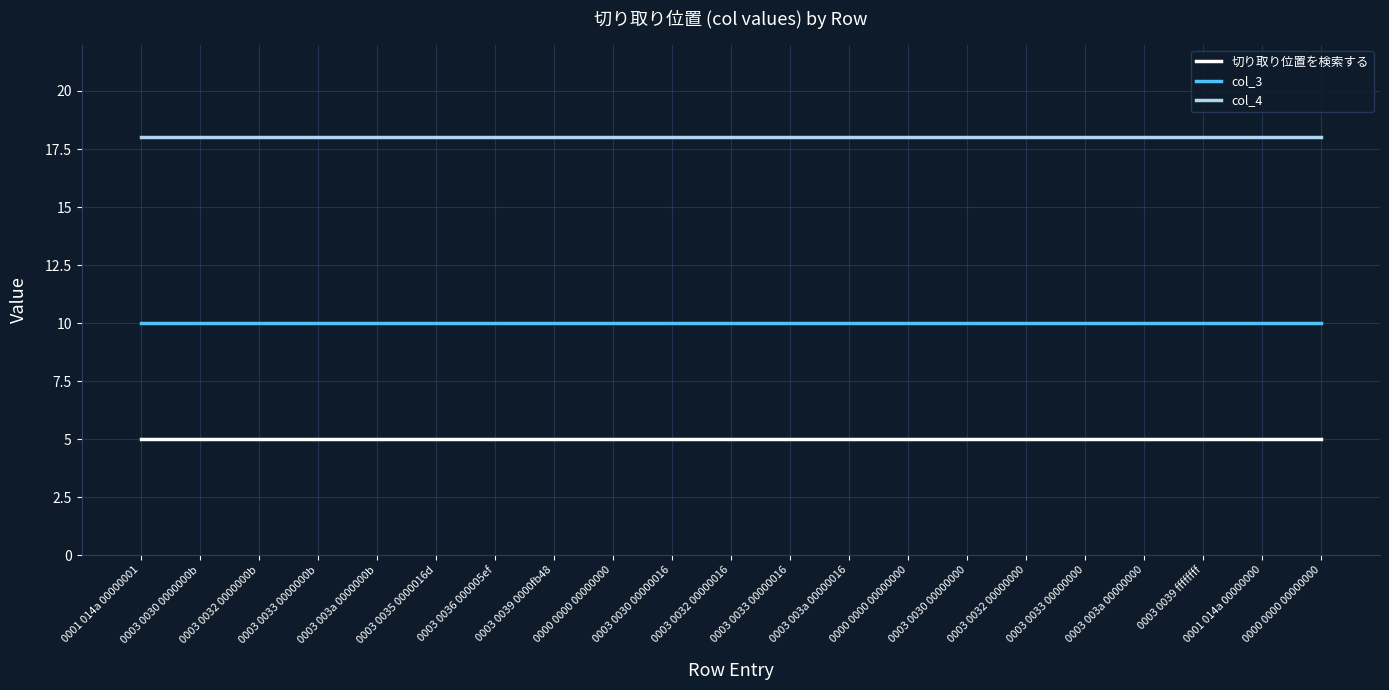

Does the chart have visible grid lines?

Yes